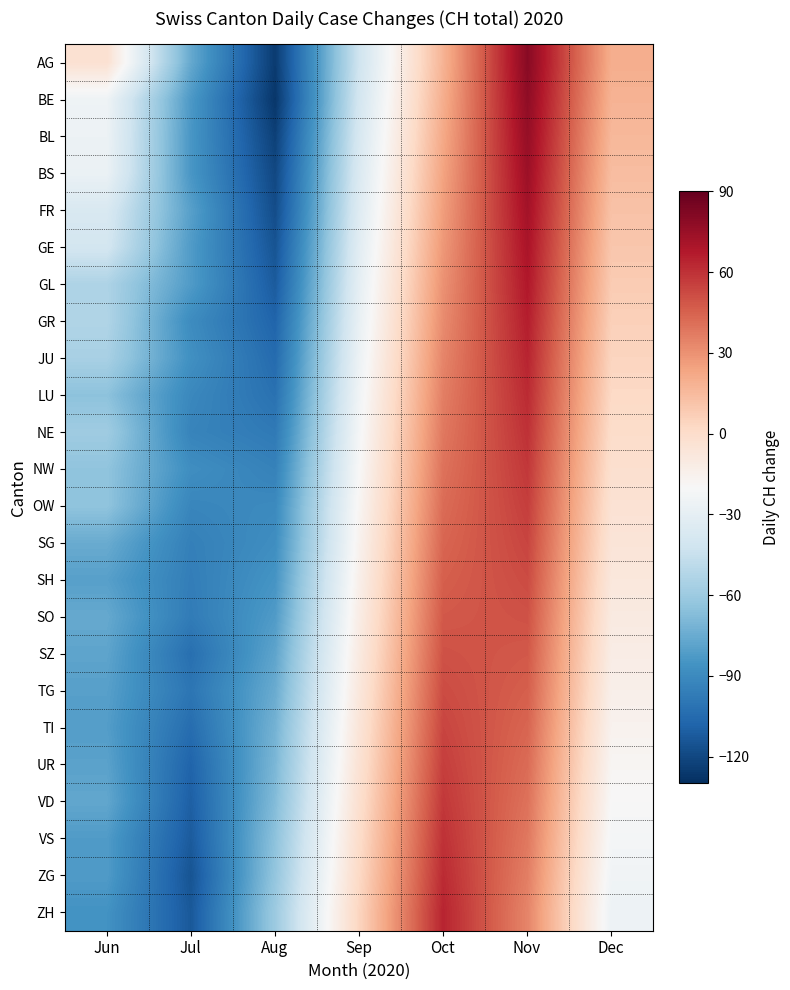

Reading left to right, list all the values displayed in this chart.

AG: Jun=-3	Jul=-76	Aug=-125	Sep=-42	Oct=18	Nov=80	Dec=20
BE: Jun=-25	Jul=-83	Aug=-127	Sep=-40	Oct=20	Nov=78	Dec=18
BL: Jun=-26	Jul=-84	Aug=-123	Sep=-38	Oct=22	Nov=76	Dec=16
BS: Jun=-27	Jul=-84	Aug=-120	Sep=-36	Oct=24	Nov=74	Dec=14
FR: Jun=-37	Jul=-80	Aug=-118	Sep=-34	Oct=26	Nov=72	Dec=12
GE: Jun=-40	Jul=-82	Aug=-115	Sep=-32	Oct=28	Nov=70	Dec=10
GL: Jun=-54	Jul=-82	Aug=-112	Sep=-30	Oct=30	Nov=68	Dec=8
GR: Jun=-53	Jul=-89	Aug=-108	Sep=-28	Oct=32	Nov=66	Dec=6
JU: Jun=-56	Jul=-87	Aug=-105	Sep=-26	Oct=34	Nov=64	Dec=4
LU: Jun=-65	Jul=-91	Aug=-102	Sep=-24	Oct=36	Nov=62	Dec=2
NE: Jun=-59	Jul=-93	Aug=-98	Sep=-22	Oct=38	Nov=60	Dec=0
NW: Jun=-64	Jul=-88	Aug=-94	Sep=-20	Oct=40	Nov=58	Dec=-2
OW: Jun=-64	Jul=-92	Aug=-90	Sep=-18	Oct=42	Nov=56	Dec=-4
SG: Jun=-75	Jul=-95	Aug=-88	Sep=-16	Oct=44	Nov=54	Dec=-6
SH: Jun=-80	Jul=-96	Aug=-85	Sep=-14	Oct=46	Nov=52	Dec=-8
SO: Jun=-76	Jul=-97	Aug=-82	Sep=-12	Oct=48	Nov=50	Dec=-10
SZ: Jun=-78	Jul=-103	Aug=-78	Sep=-10	Oct=50	Nov=48	Dec=-12
TG: Jun=-80	Jul=-100	Aug=-75	Sep=-8	Oct=52	Nov=46	Dec=-14
TI: Jun=-81	Jul=-104	Aug=-72	Sep=-6	Oct=54	Nov=44	Dec=-16
UR: Jun=-79	Jul=-108	Aug=-70	Sep=-4	Oct=56	Nov=42	Dec=-18
VD: Jun=-77	Jul=-110	Aug=-68	Sep=-2	Oct=58	Nov=40	Dec=-20
VS: Jun=-82	Jul=-112	Aug=-65	Sep=0	Oct=60	Nov=38	Dec=-22
ZG: Jun=-82	Jul=-115	Aug=-63	Sep=2	Oct=62	Nov=36	Dec=-24
ZH: Jun=-86	Jul=-113	Aug=-60	Sep=4	Oct=64	Nov=34	Dec=-26